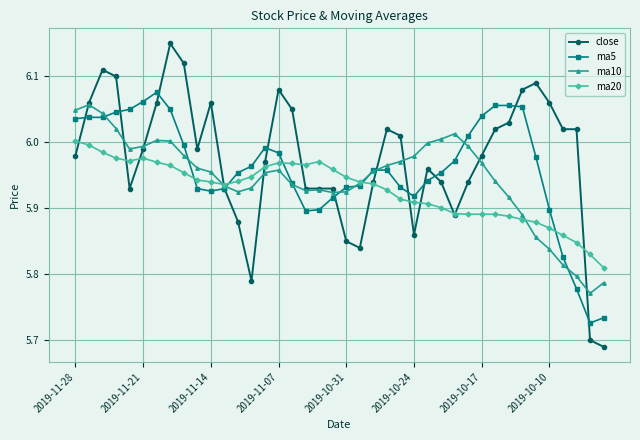

True or false: ma10 has more than 0 interior local peaks.

True